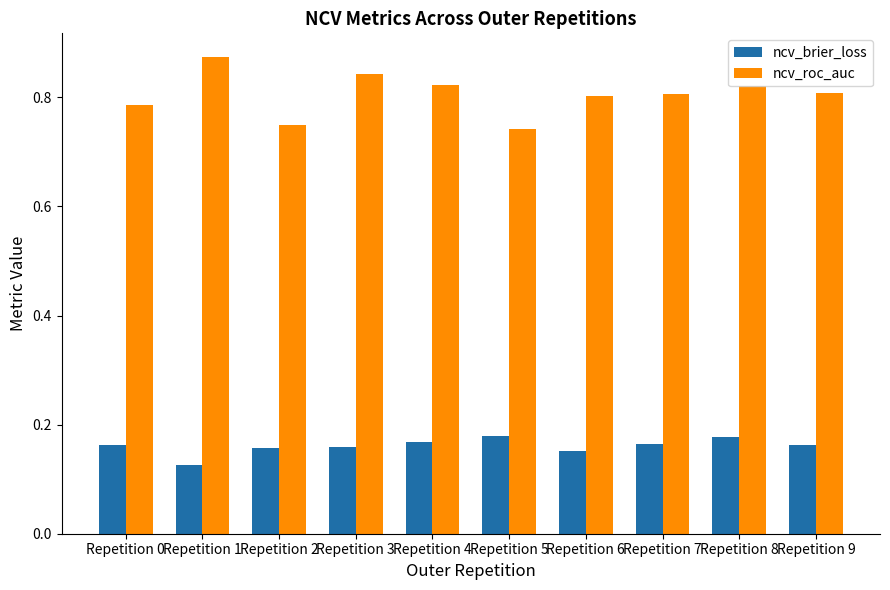

The value of ncv_roc_auc at Repetition 9 is 0.8. True or false?

True